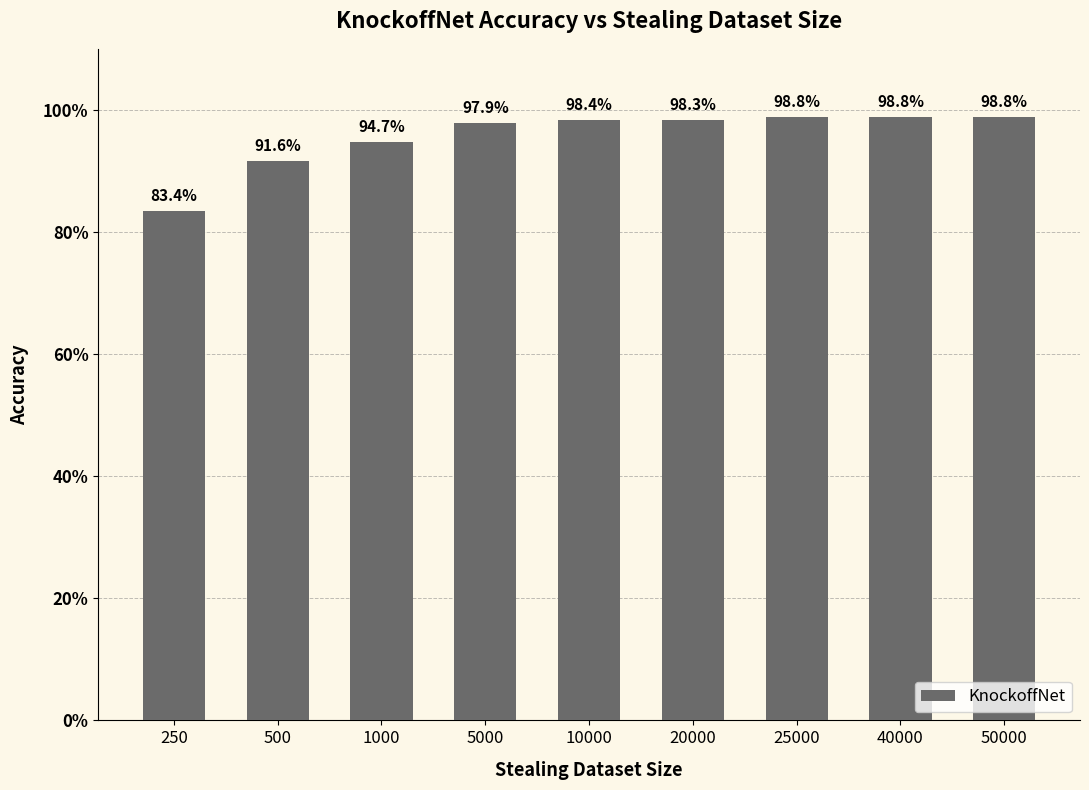

List the labels in order of value, smallest first.

250, 500, 1000, 5000, 20000, 10000, 25000, 40000, 50000